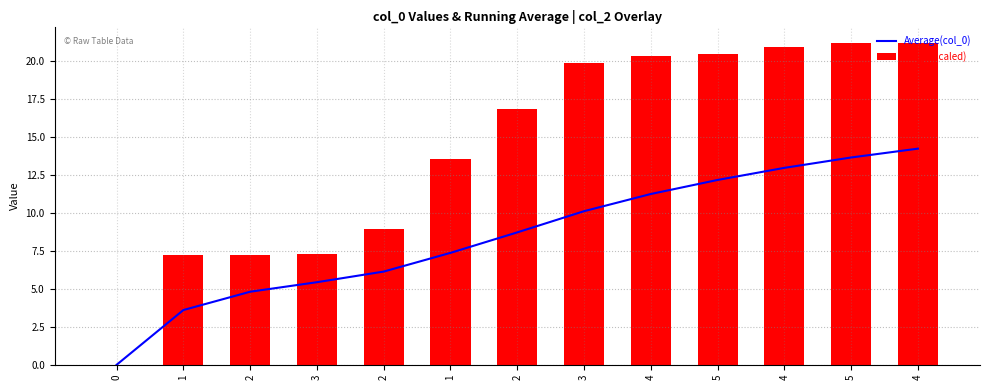

Rank the categories by col_0 (scaled) value from lowest to highest.

0, 1, 2, 3, 2, 1, 2, 3, 4, 5, 4, 5, 4